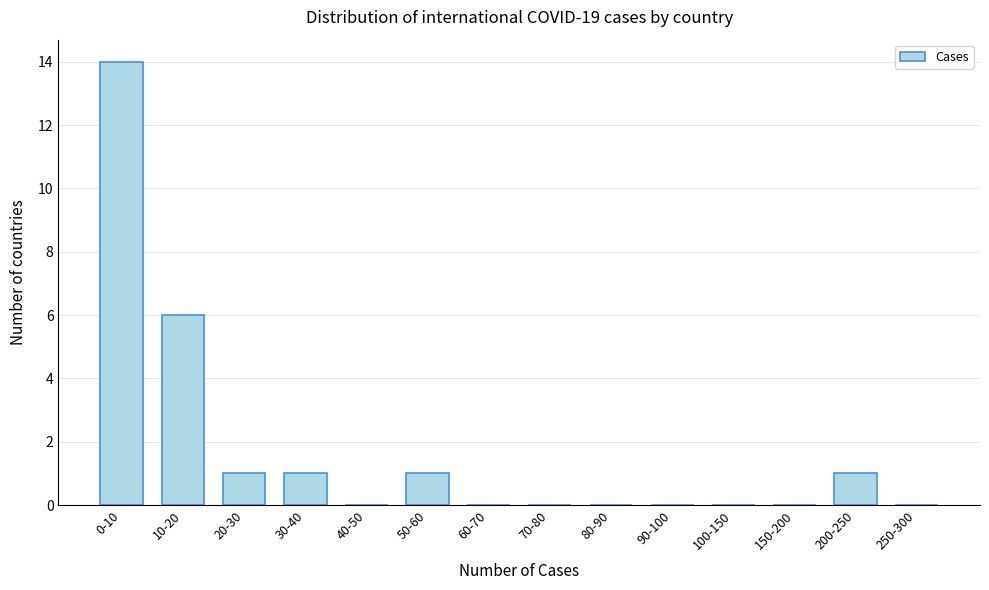

Reading left to right, what are all the values shown in this chart?

0-10=14	10-20=6	20-30=1	30-40=1	40-50=0	50-60=1	60-70=0	70-80=0	80-90=0	90-100=0	100-150=0	150-200=0	200-250=1	250-300=0